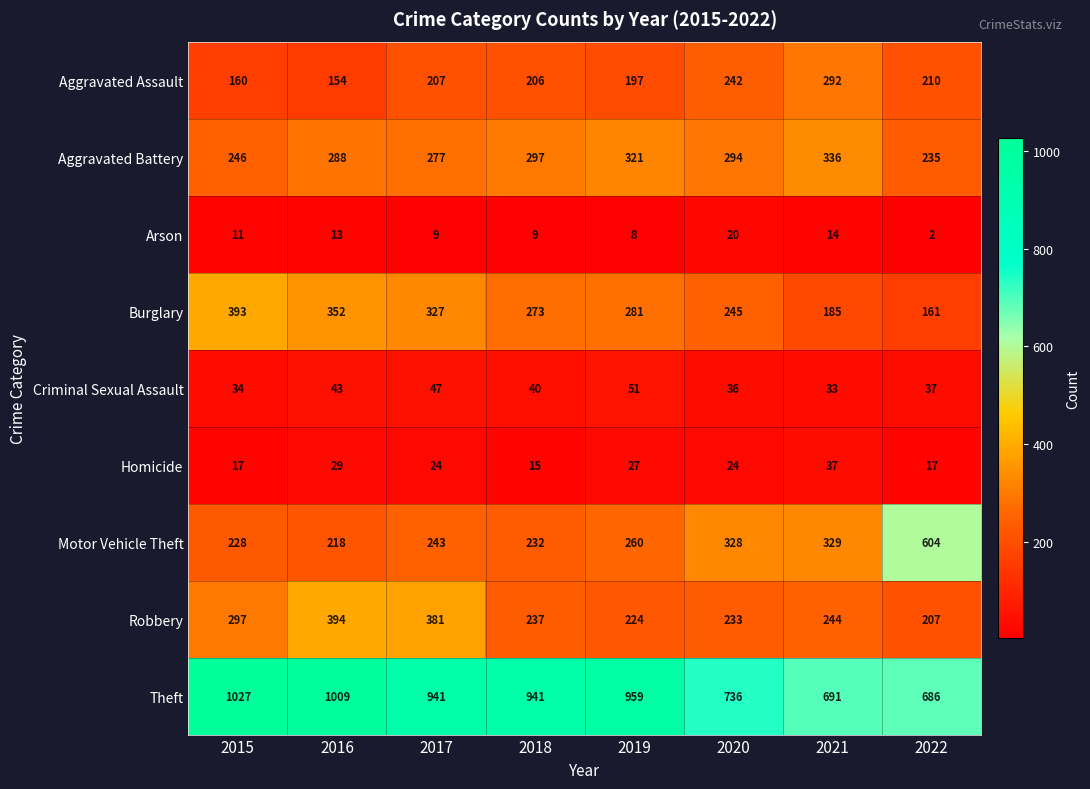

What is the lowest value of the Criminal Sexual Assault series?

33